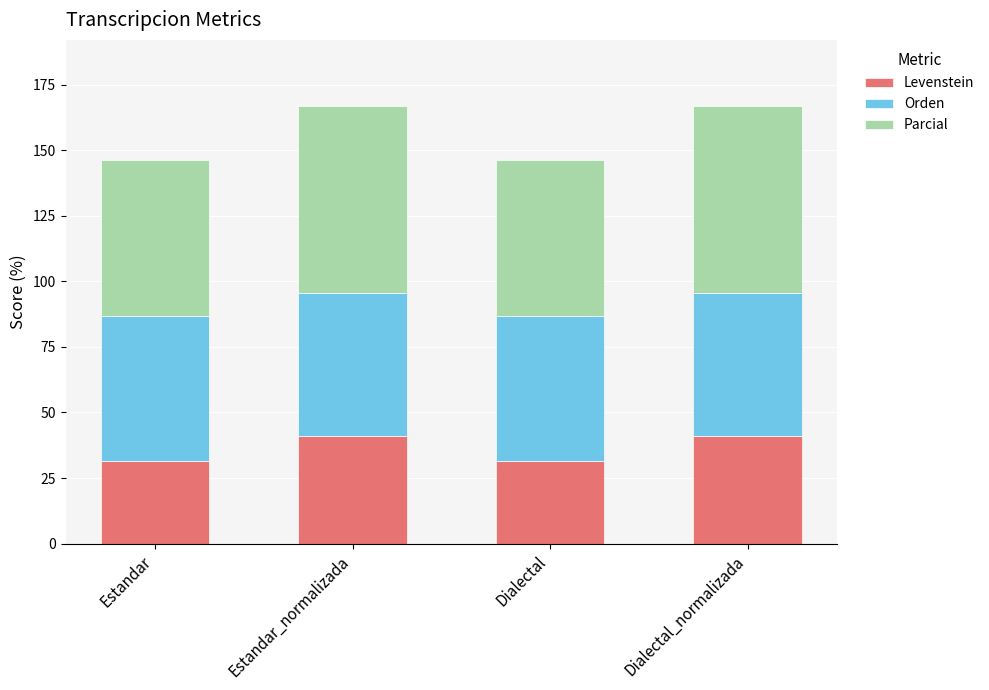

What is the difference between the second highest and second lowest values in the Levenstein series?

9.9